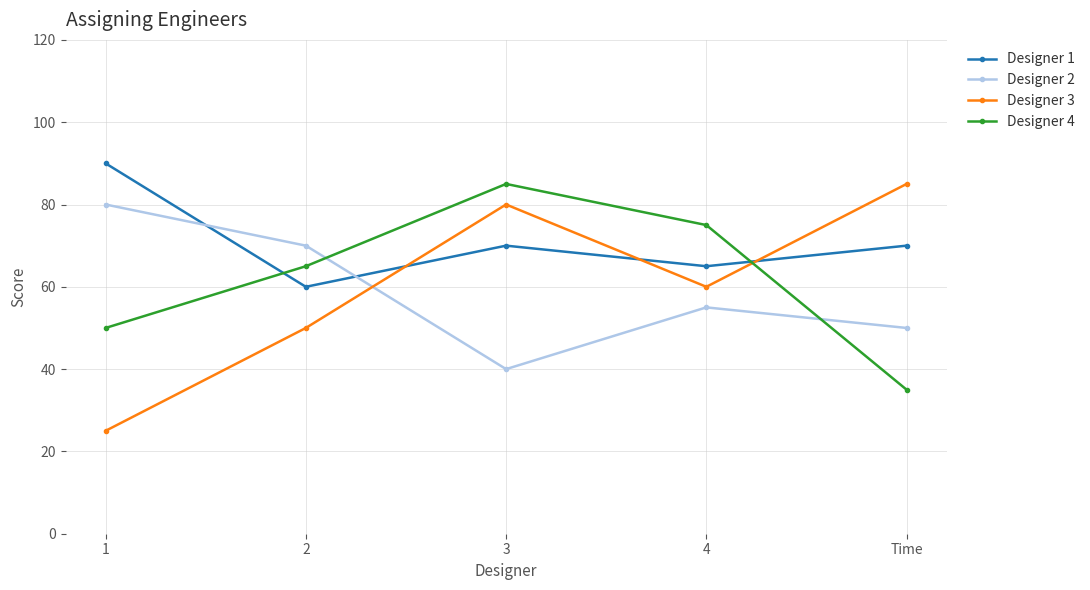

Which label corresponds to the largest value in the chart?

1